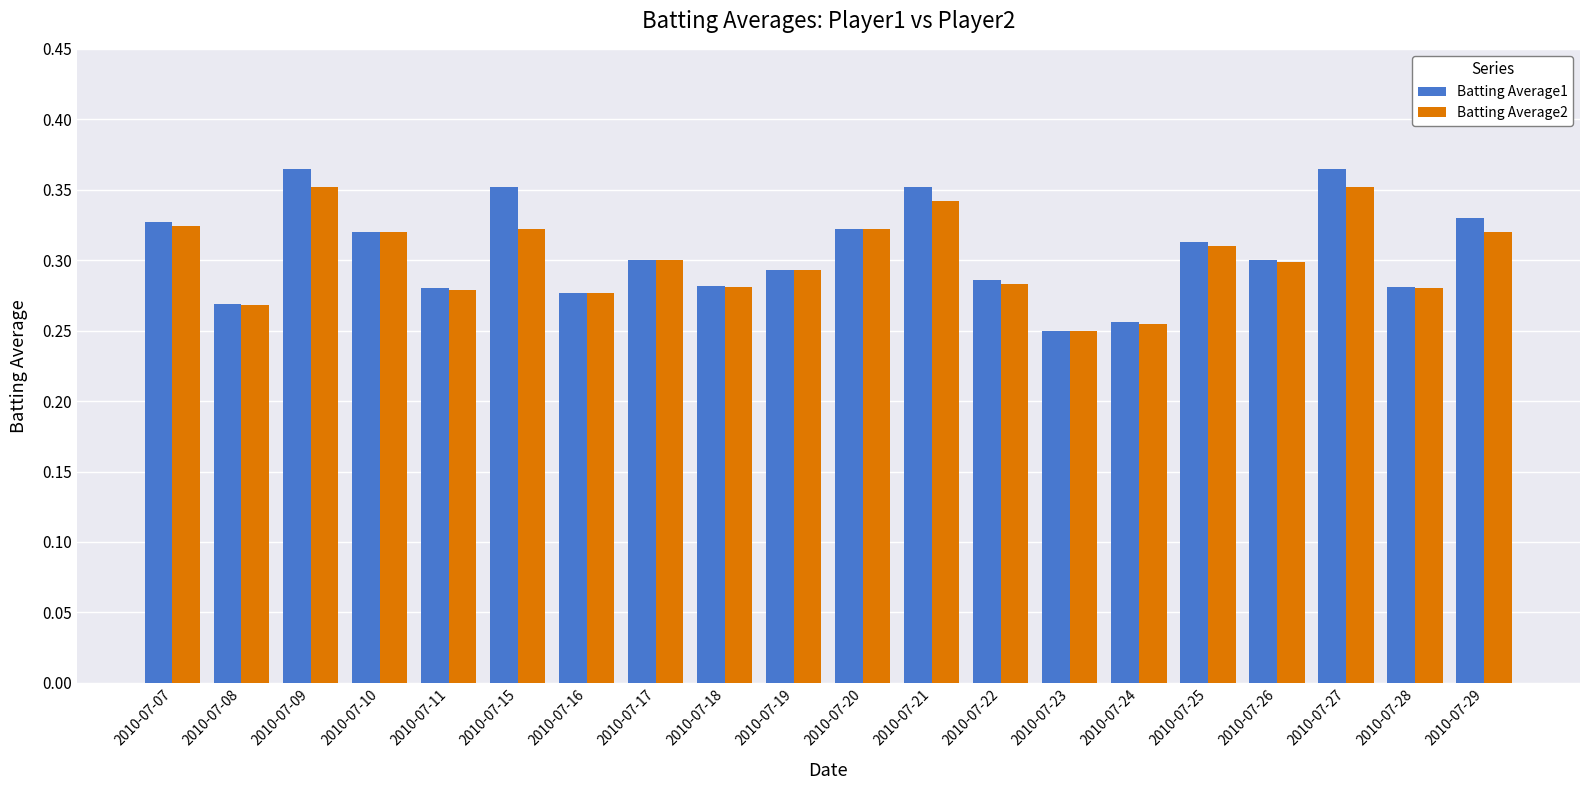

How many groups of bars are there?

20